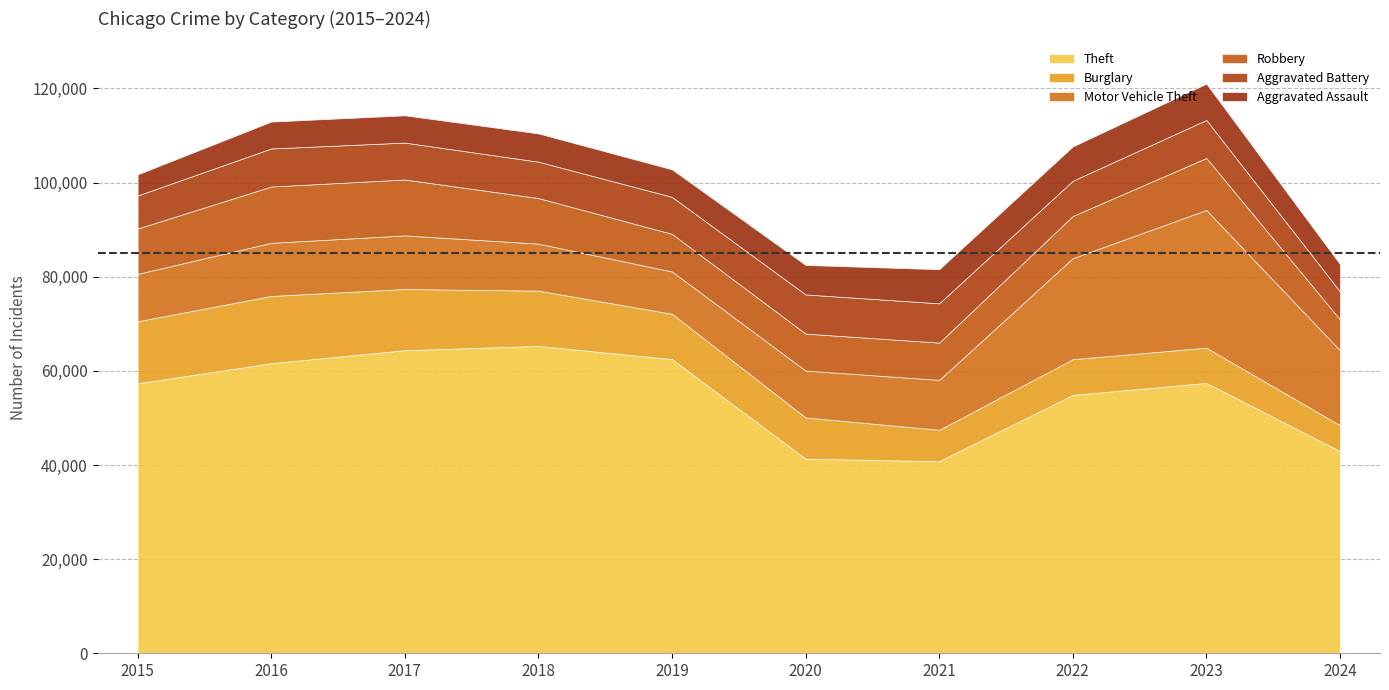

At which category does the chart reach its peak across all series?

2018